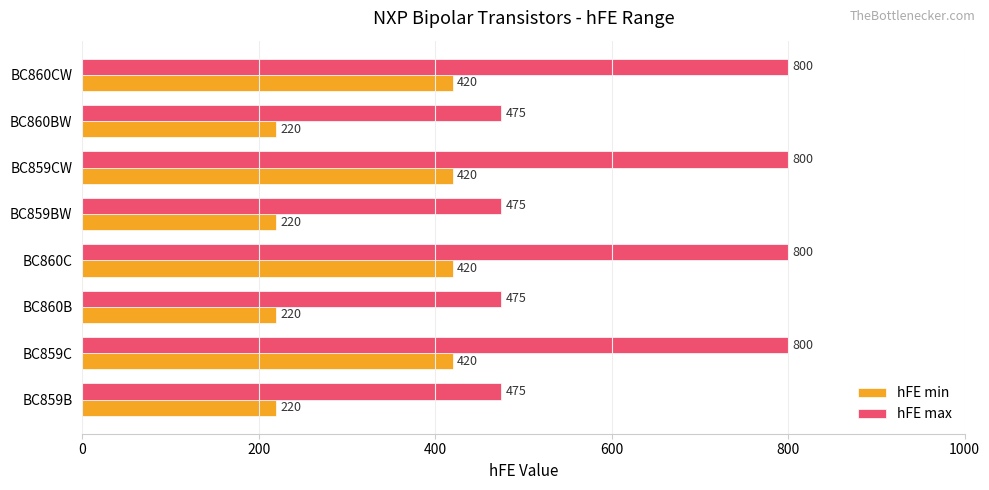

Read the hFE max value at BC860B, to the nearest 5.

475